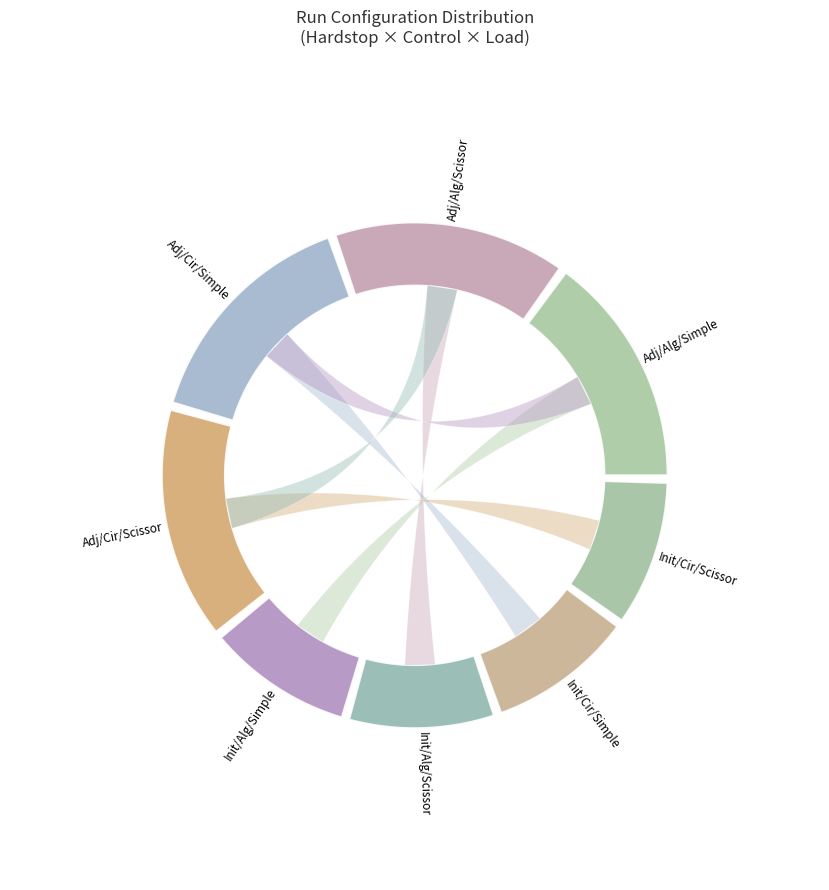

What percentage is the Adjusted slice, to the nearest percent?

49%